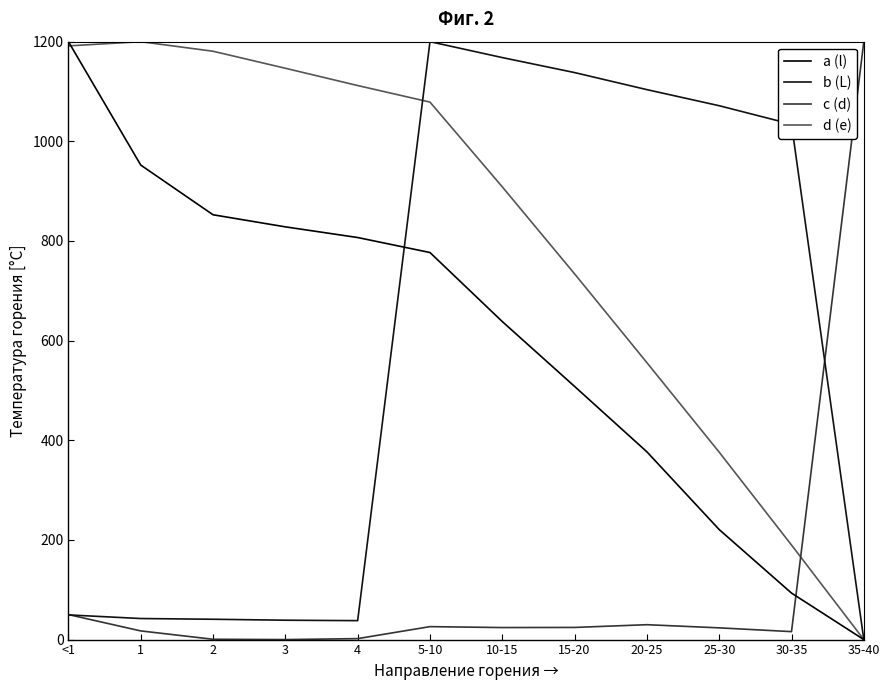

Is this an area chart (filled region under the line)?

No